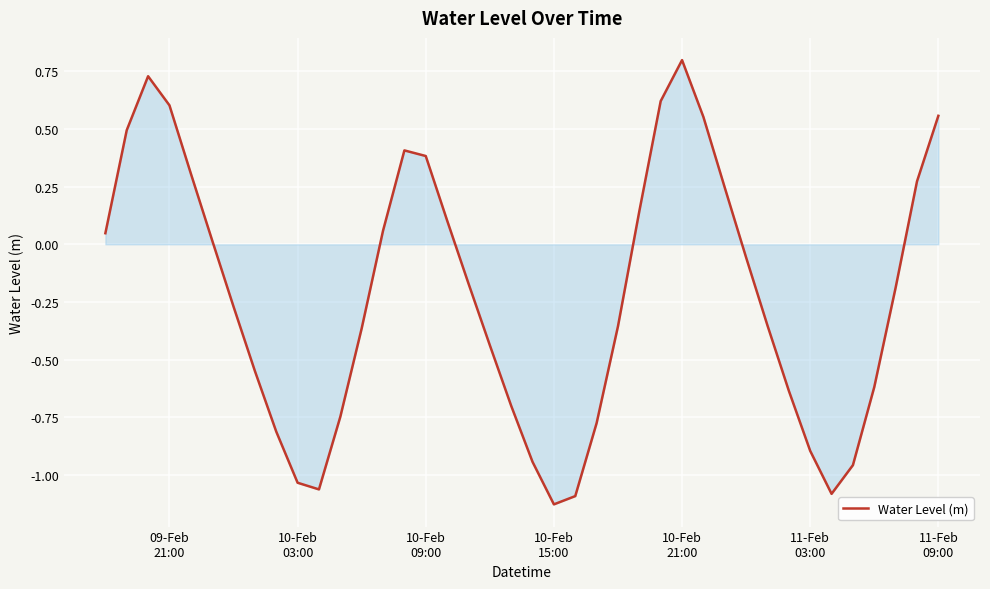

What is the difference between the second highest and second lowest values?

1.8